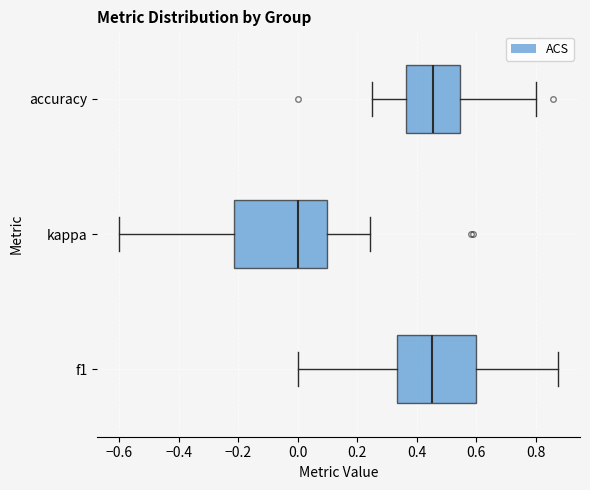

Which box has the furthest to the left median line?

kappa